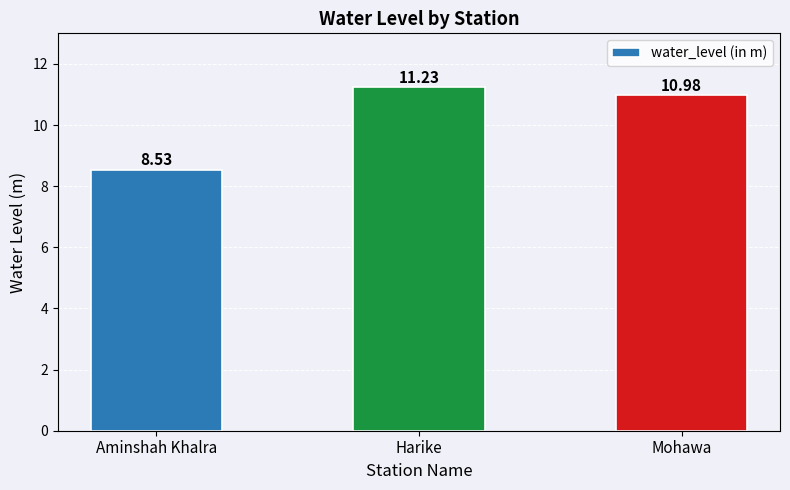

Rank the categories by value from highest to lowest.

Harike, Mohawa, Aminshah Khalra